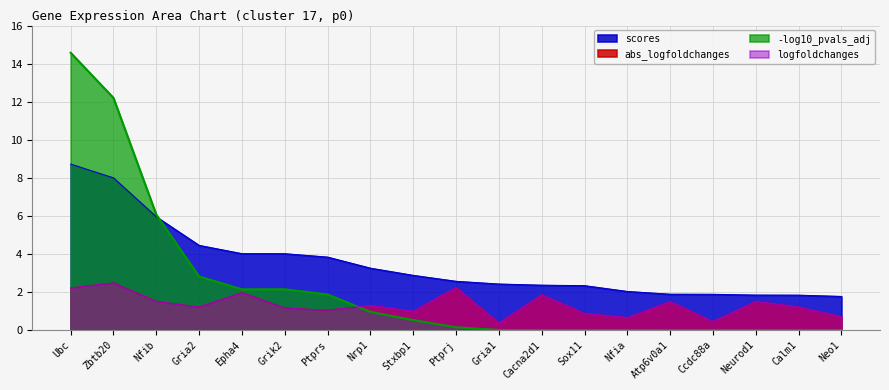

What is the difference between the abs_logfoldchanges values at Nfia and Calm1?

0.6